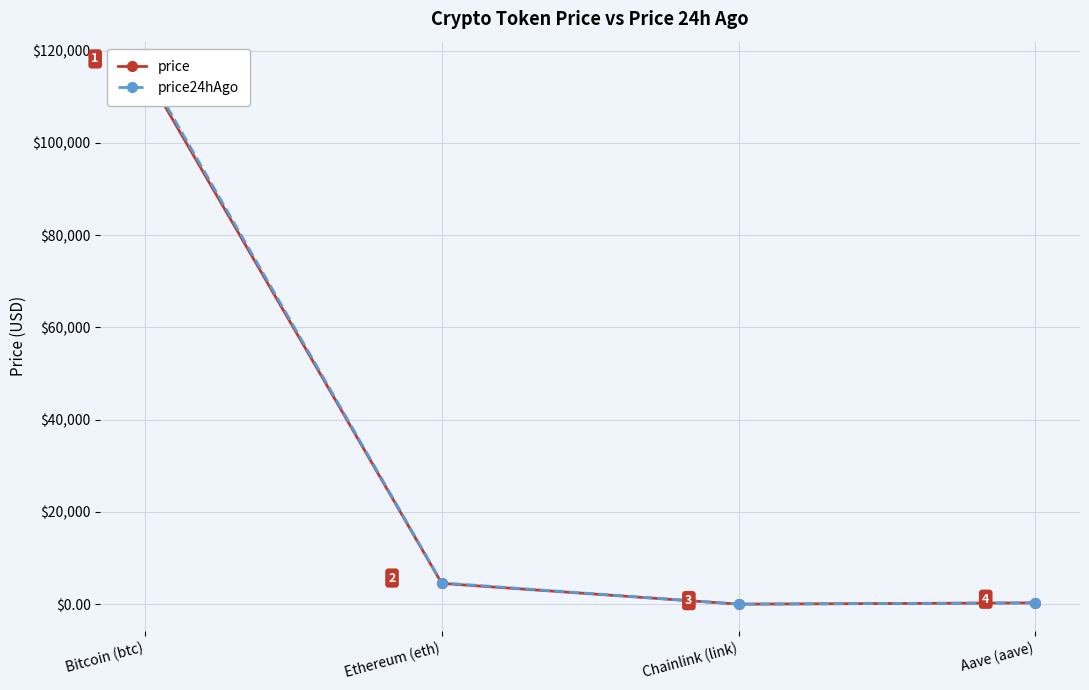

True or false: price has a value of 65.3 at Aave (aave).

False